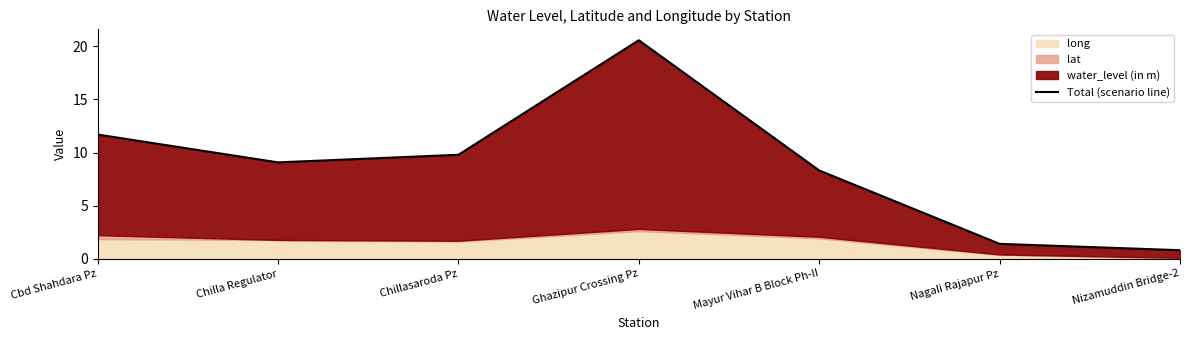

Reading right to left, what are all the values shown in this chart?

Nizamuddin Bridge-2=0.8	Nagali Rajapur Pz=1.4	Mayur Vihar B Block Ph-II=8.3	Ghazipur Crossing Pz=20.6	Chillasaroda Pz=9.8	Chilla Regulator=9.1	Cbd Shahdara Pz=11.7